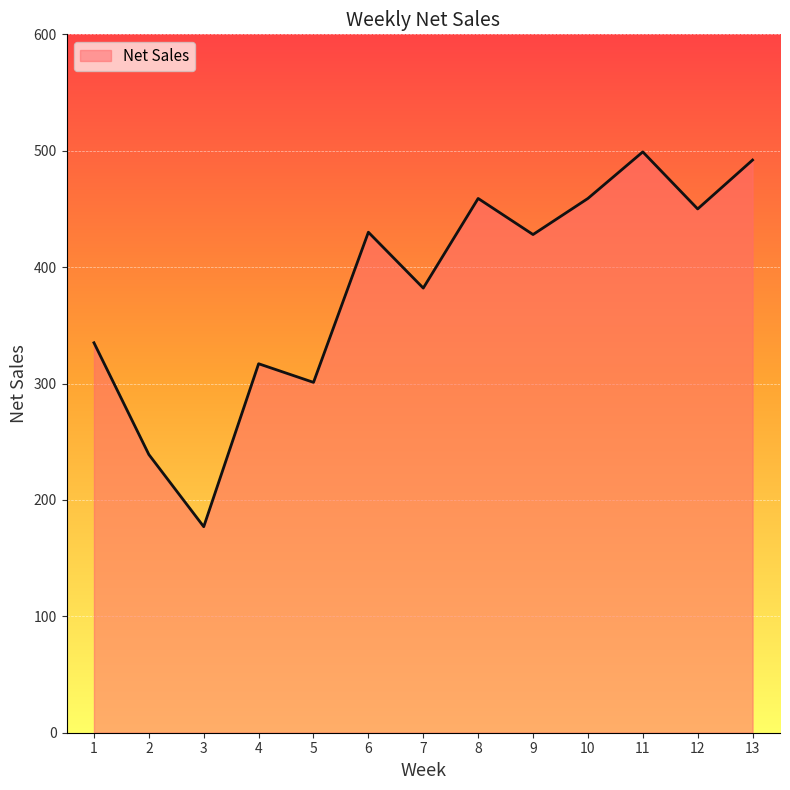

Approximately how many times larger is the value at 4 compared to 5?

1.1